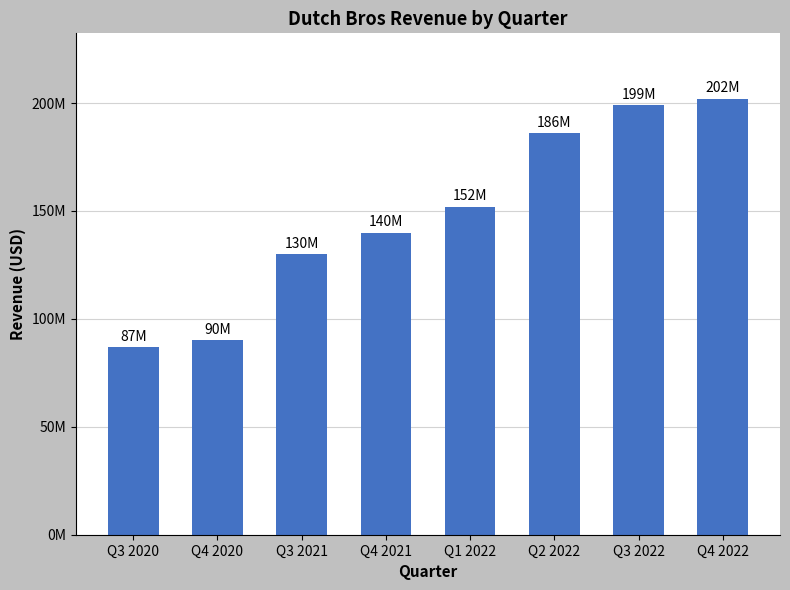

Does the chart contain any negative values?

No